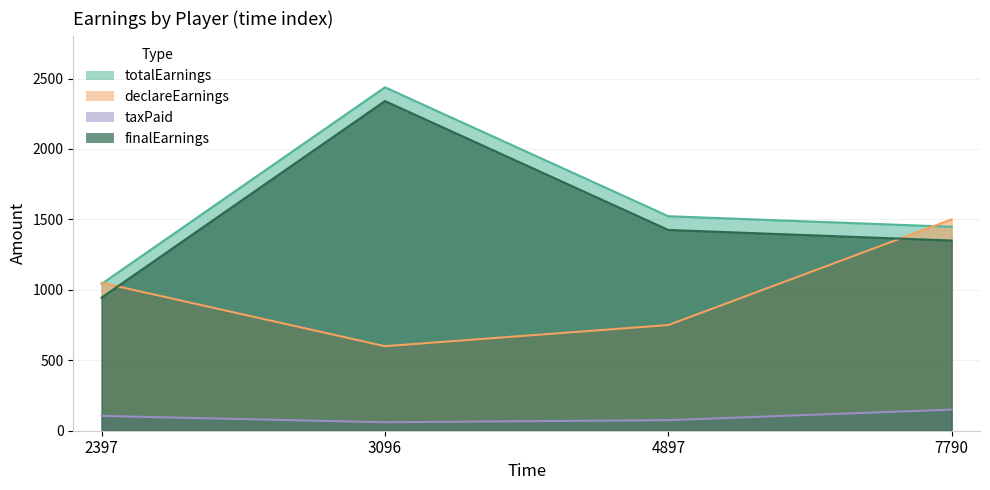

Where is declareEarnings nearest to the value 1050?

2397